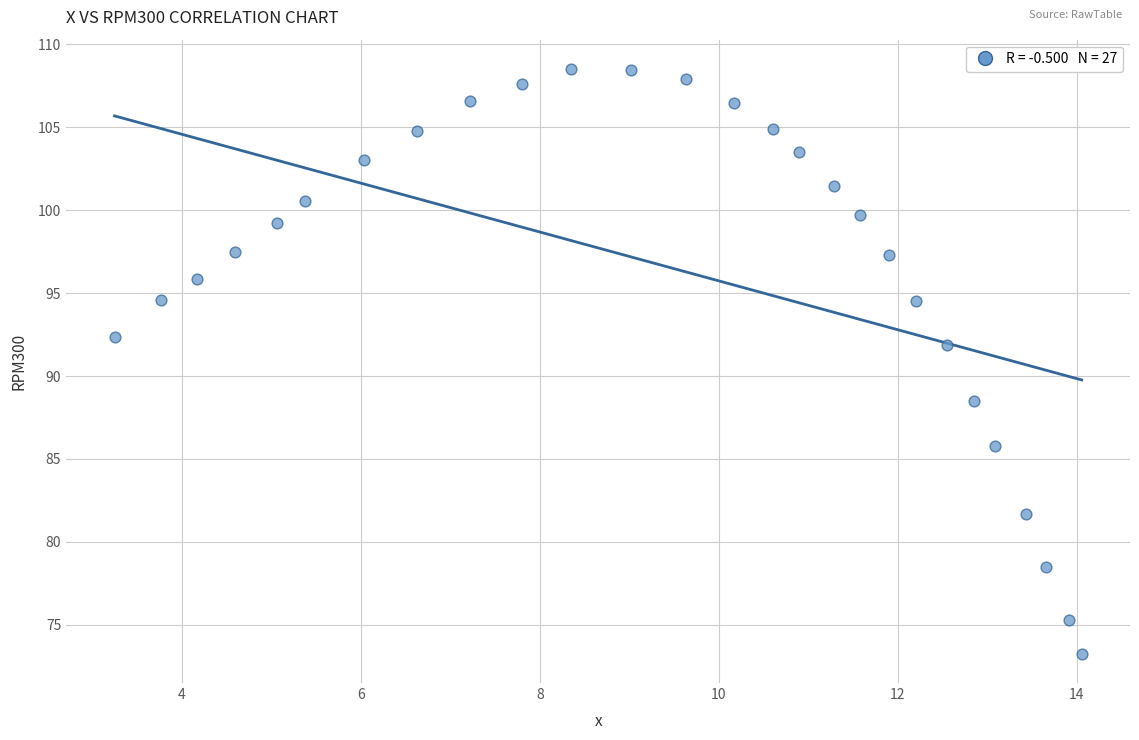

What is the range of X values (max minus min)?

10.8